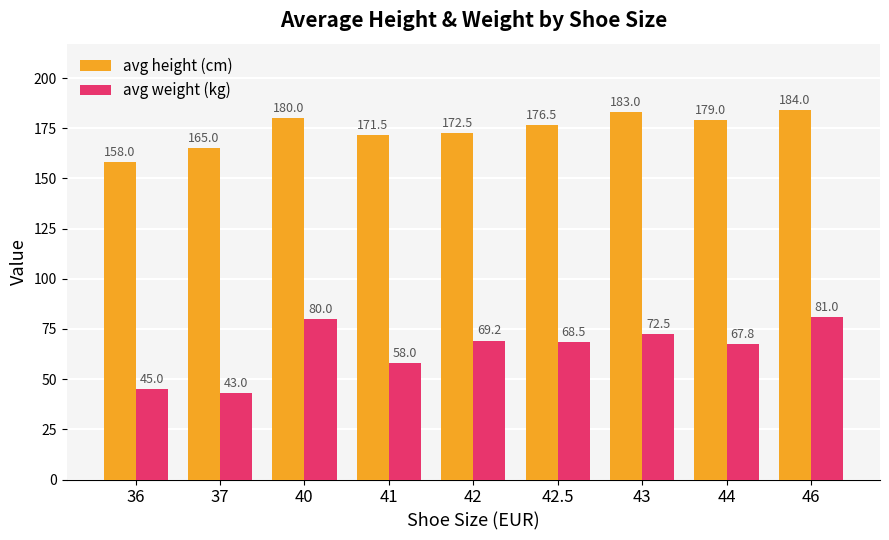

What is the total value across all series at 46?

265.0